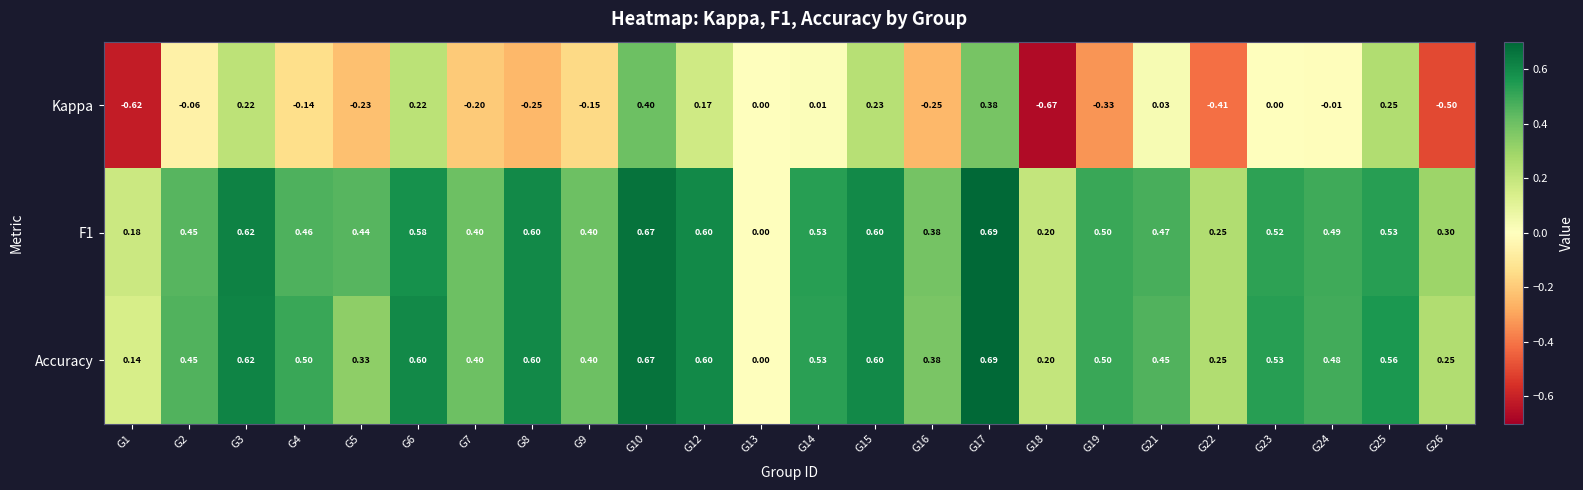

Between G18 and G25, which series saw the biggest shift?

Kappa